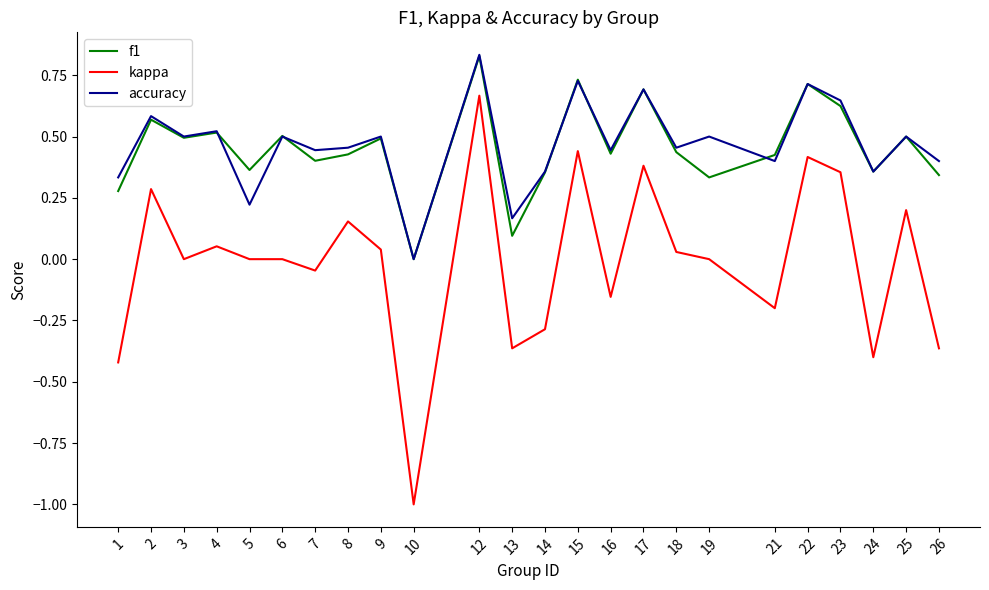

At which category is the sum across all series the highest?

12